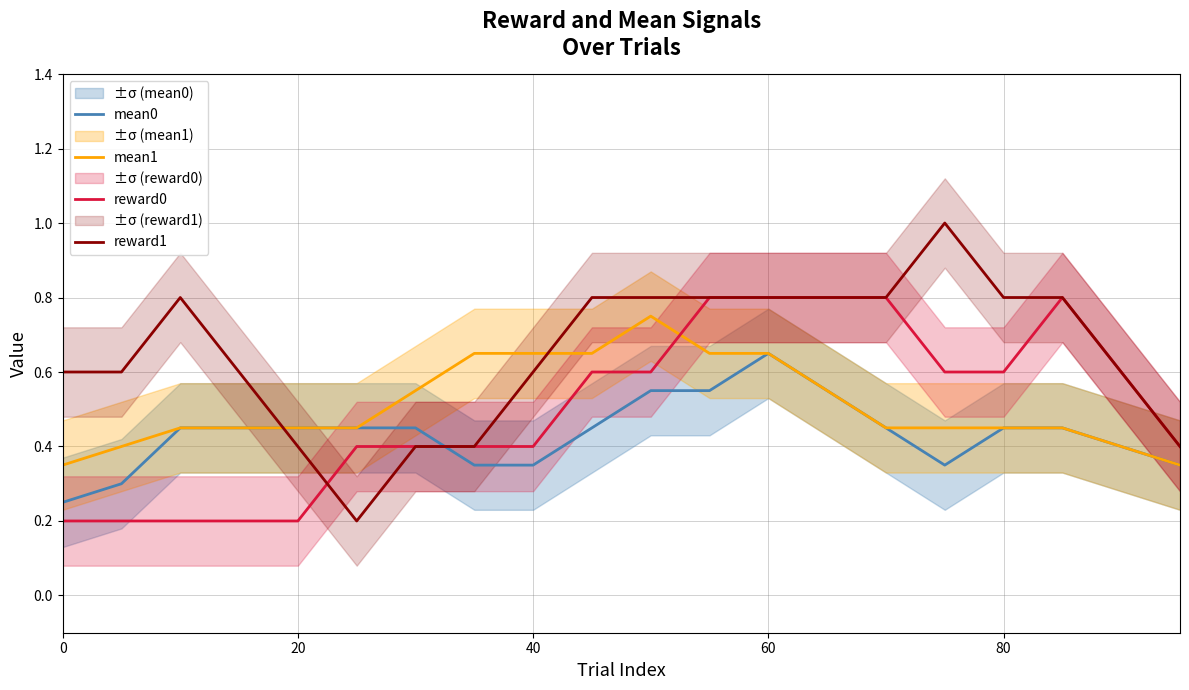

Is it true that reward0 equals 0.1 at 0?

False